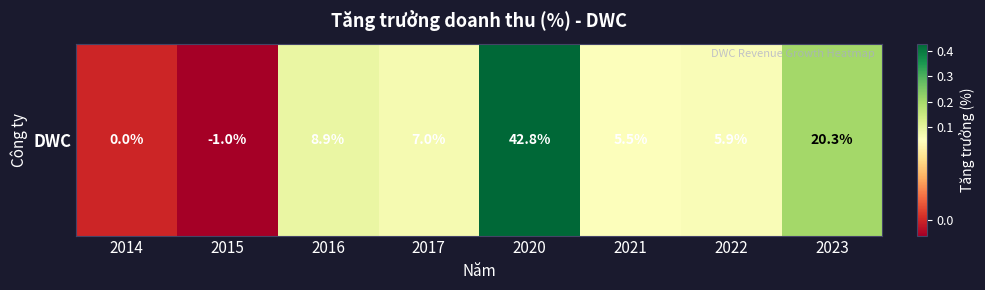

Reading right to left, extract all data points from this chart.

2023=0.2	2022=0.1	2021=0.1	2020=0.4	2017=0.1	2016=0.1	2015=-0.0	2014=0.0